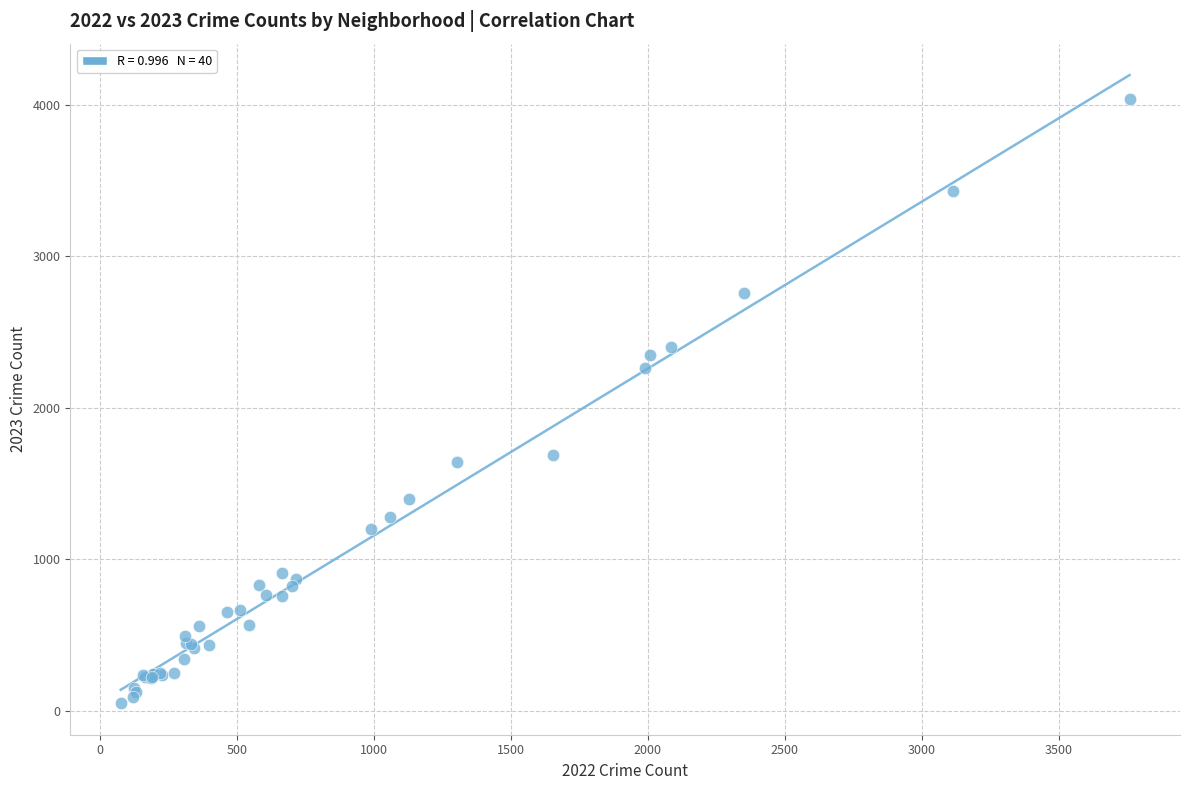

What Y value in the scatter plot is closest to 2043?

2263